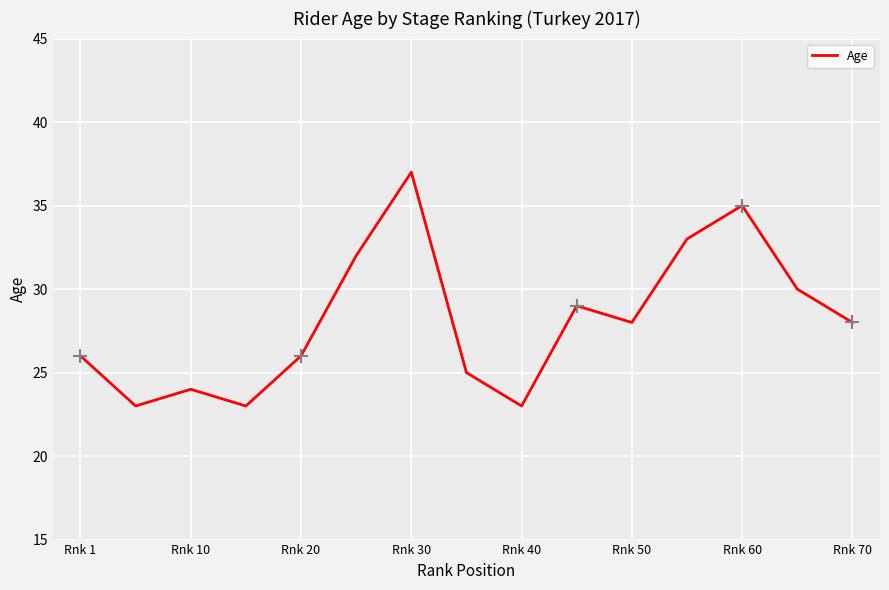

What is the difference between the maximum and minimum values?

14